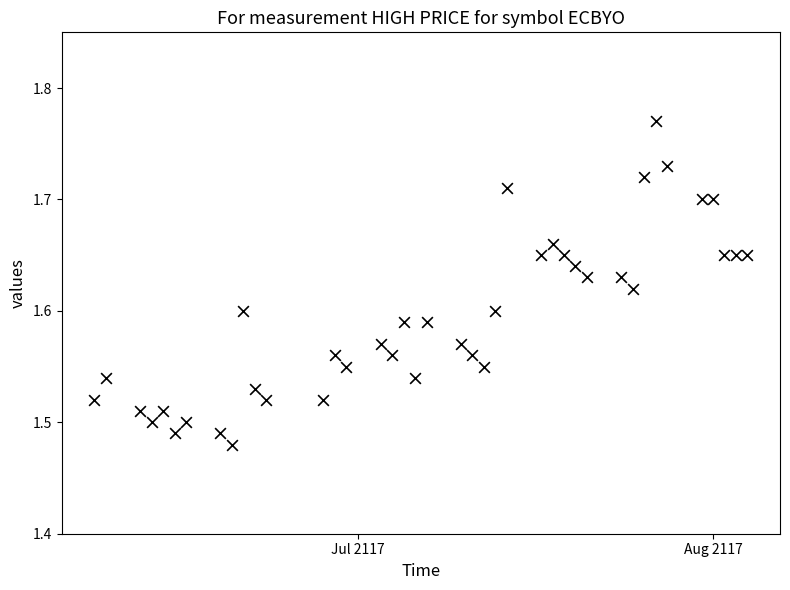

What is the range of X values (max minus min)?

57.0